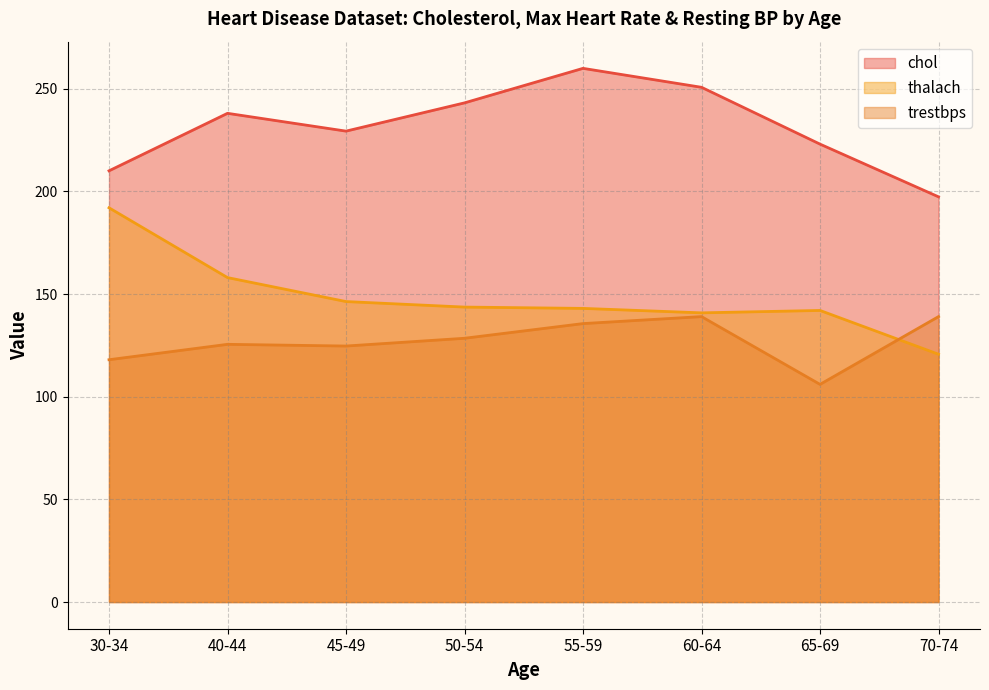

True or false: thalach has a value of 146.3 at 45-49.

True